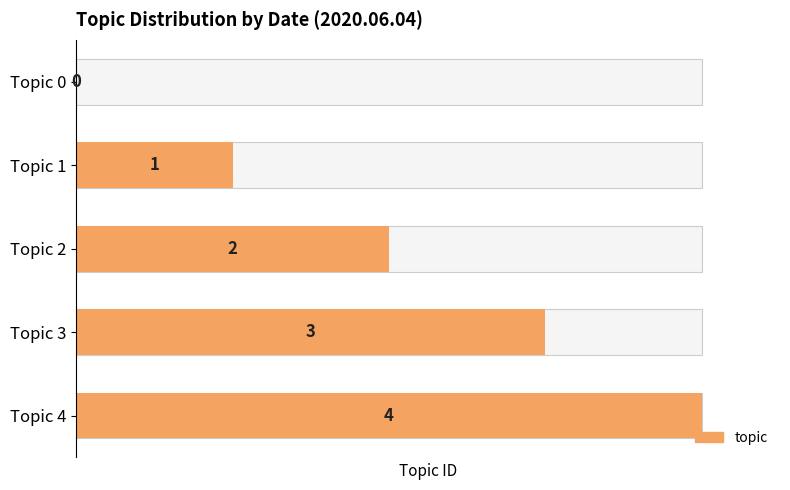

Reading left to right, extract all data points from this chart.

0	1	2	3	4